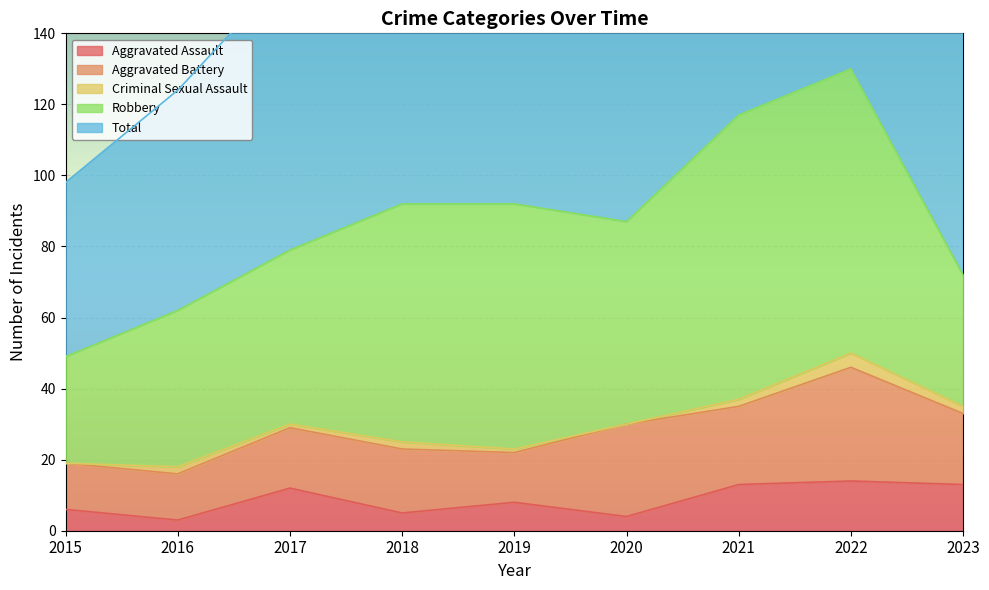

Reading right to left, what are all the values shown in this chart?

Aggravated Assault: 13	14	13	4	8	5	12	3	6
Aggravated Battery: 20	32	22	26	14	18	17	13	13
Criminal Sexual Assault: 2	4	2	0	1	2	1	2	0
Robbery: 37	80	80	57	69	67	49	44	30
Total: 73	130	118	88	92	92	79	62	49